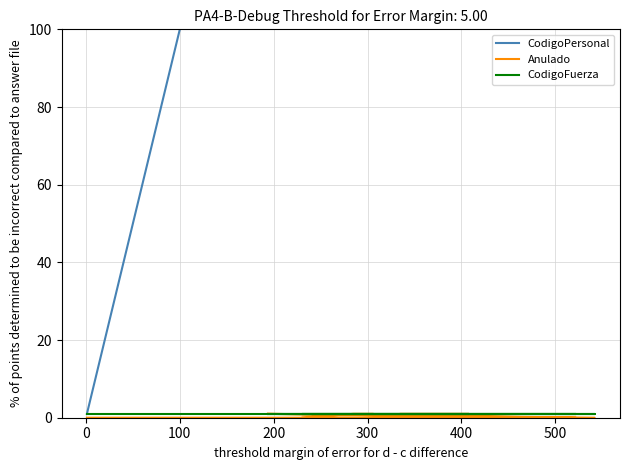

Is it true that CodigoFuerza equals 1 at −100?

False